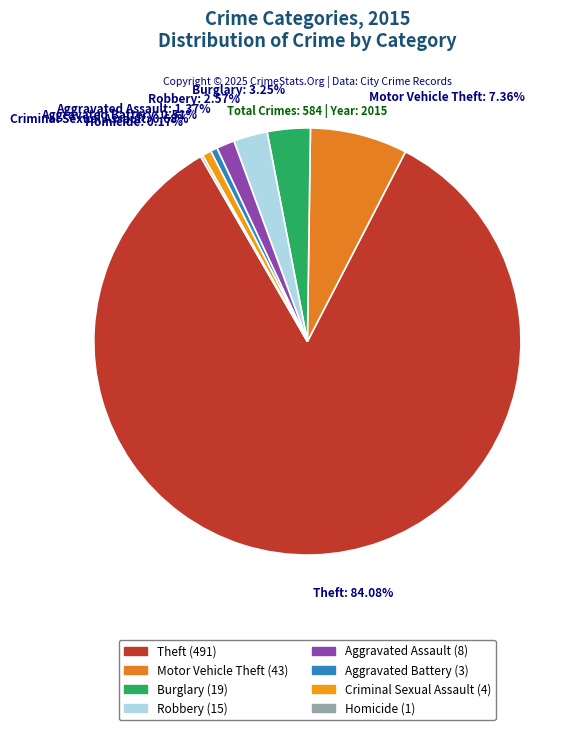

To the nearest percent, what is the difference between the Burglary and Aggravated Battery slice percentages?

3%